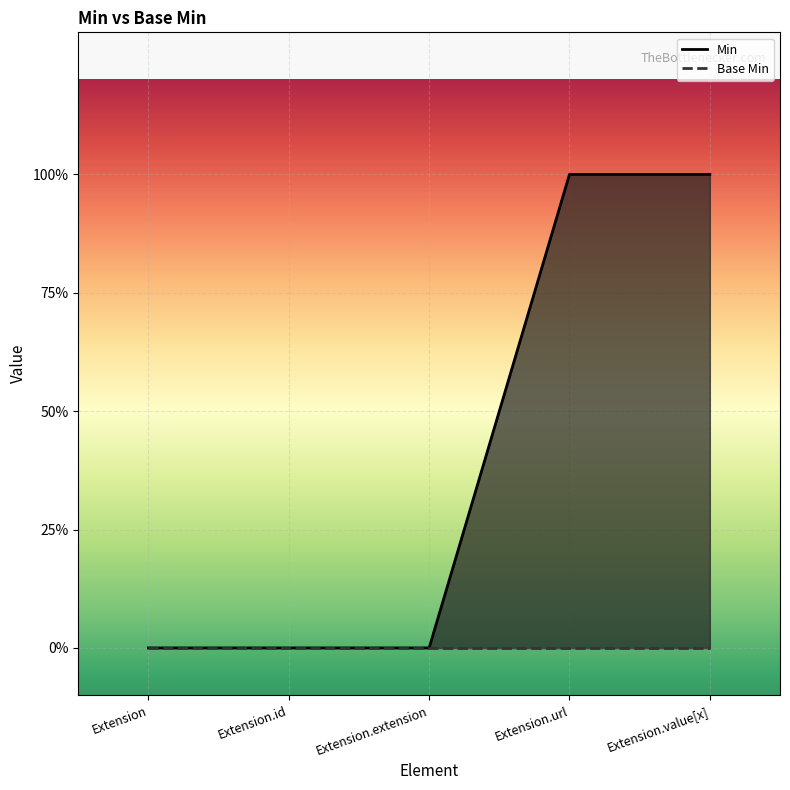

Between Extension and Extension.extension, which is larger?

Extension